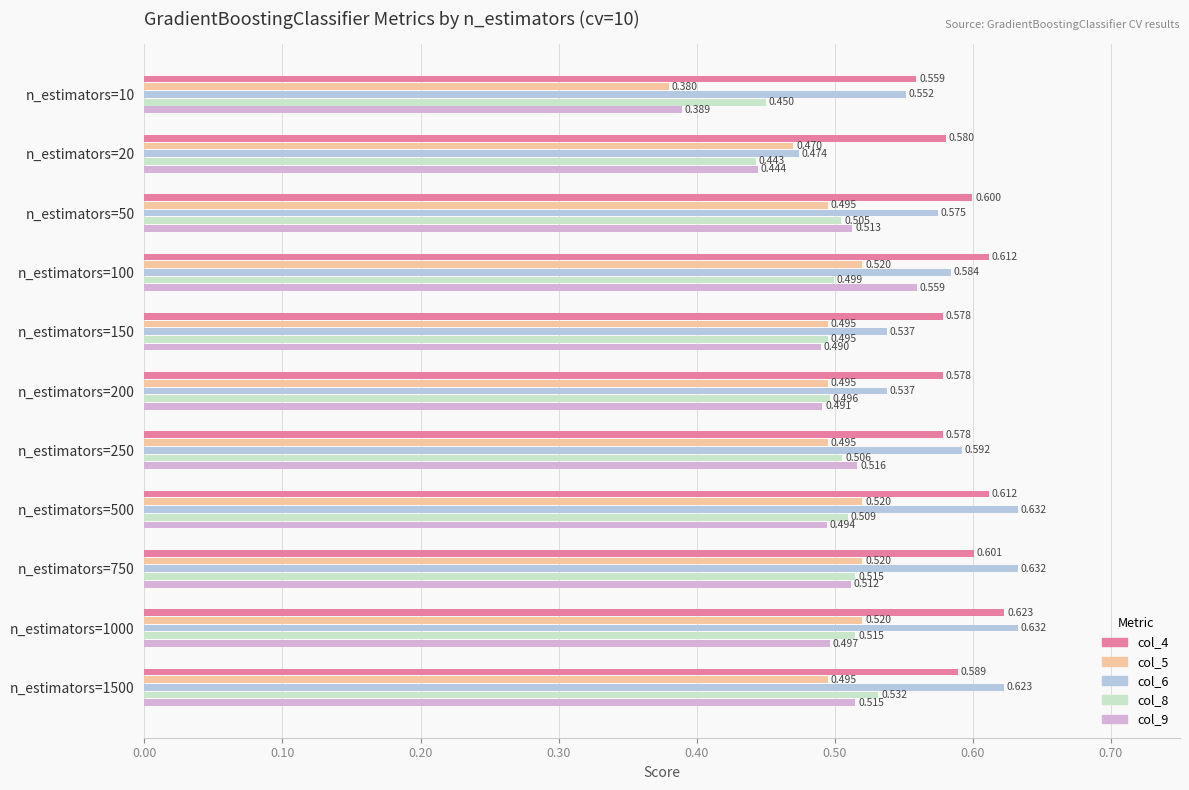

Is the value of col_5 at n_estimators=1500 greater than the value of col_6 at n_estimators=10?

No